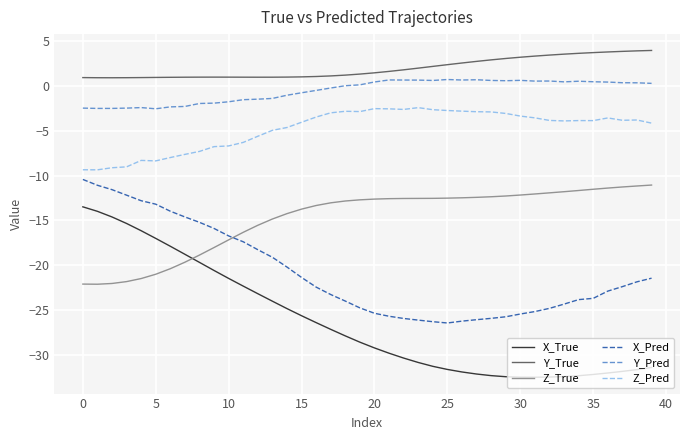

What is the smallest value displayed?

-32.5